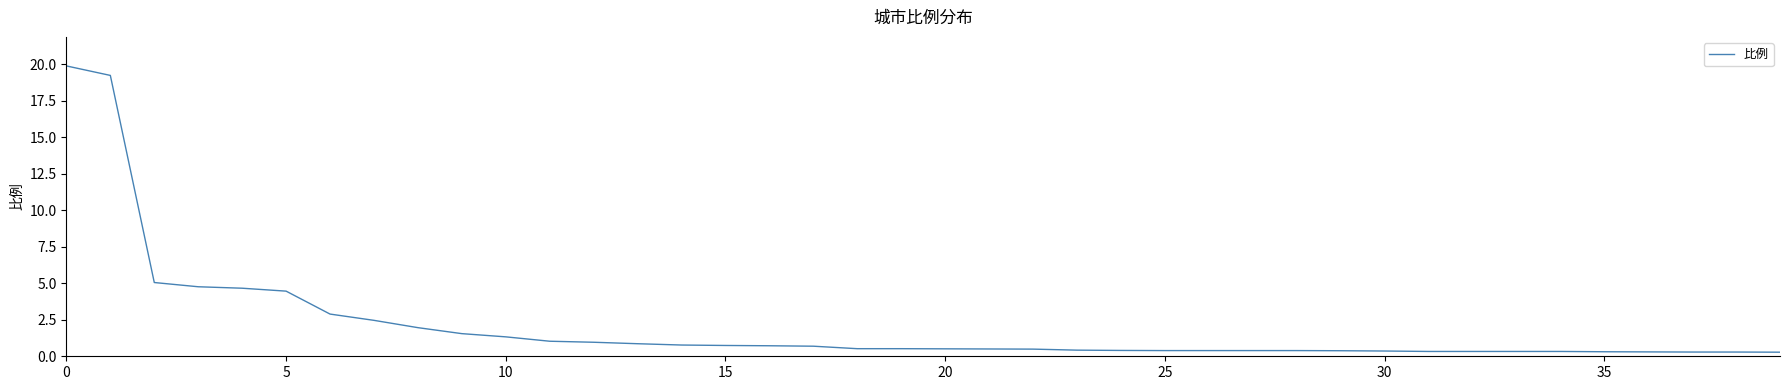

What is the maximum value shown in the chart?

19.9